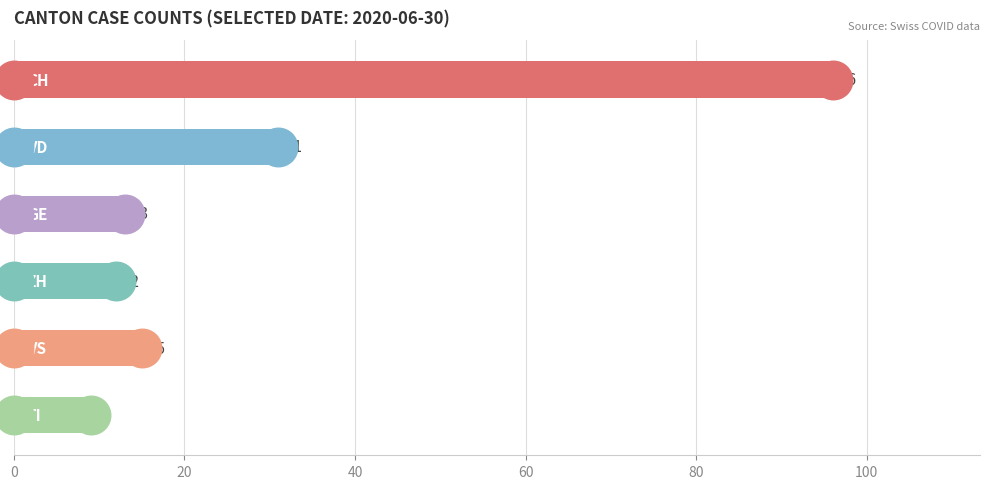

Which series has the largest total across all categories?

CH